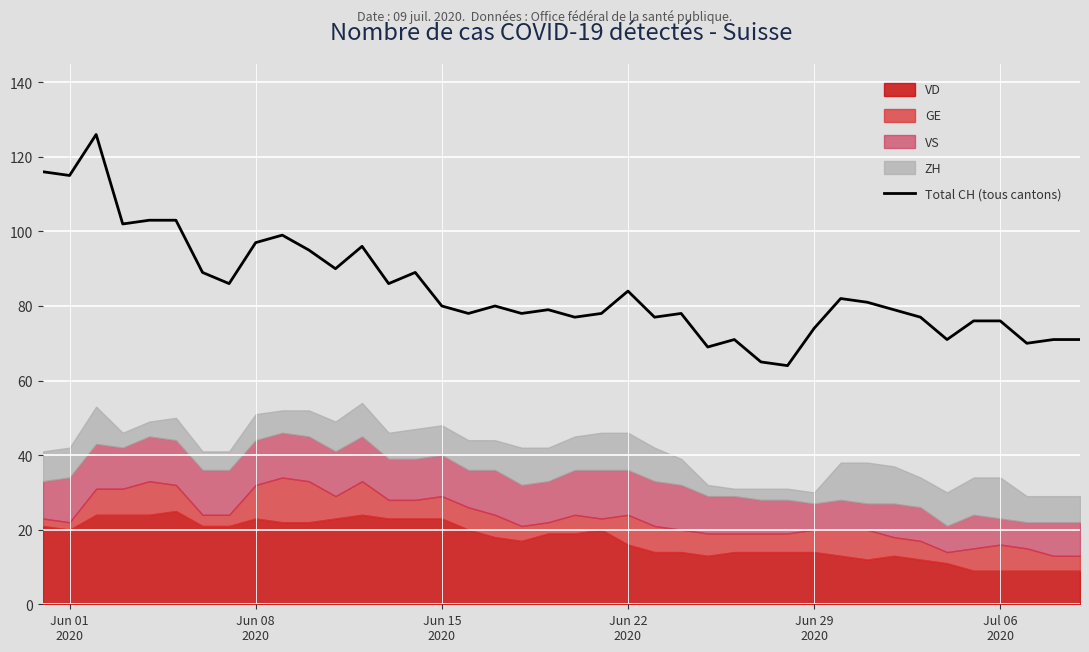

True or false: the data shows 171 at Jun 08 2020.

False